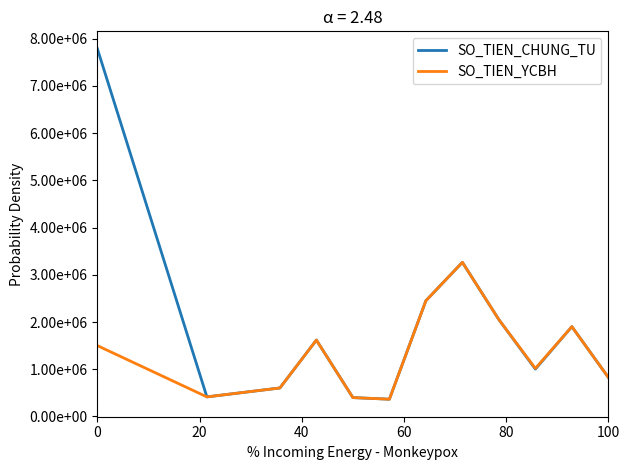

Does the chart have visible grid lines?

No